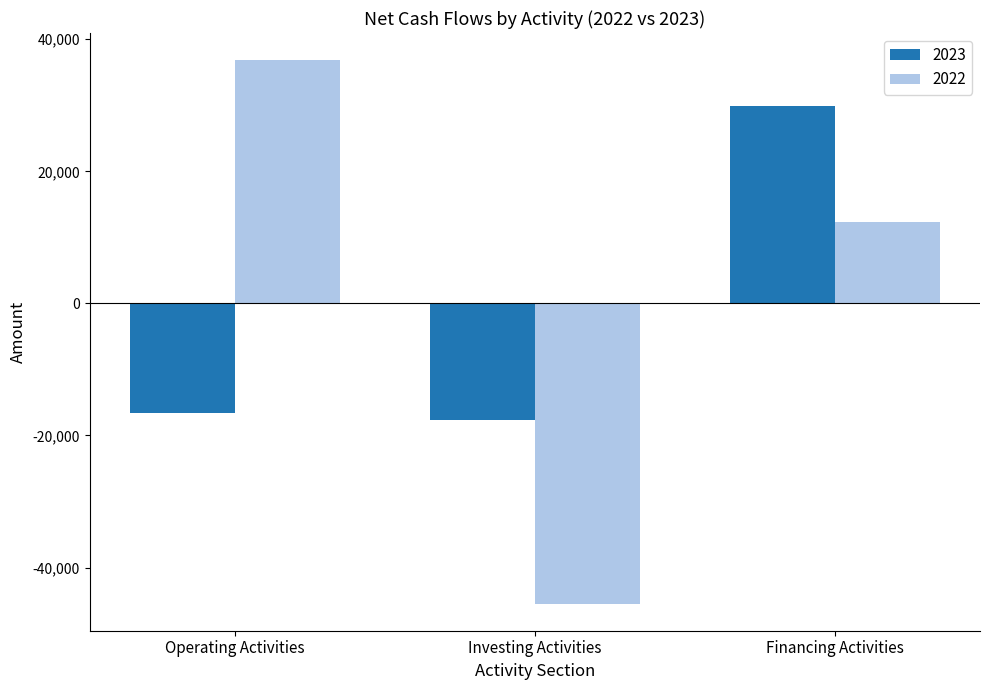

Is it true that 2022 equals 36833 at Operating Activities?

True